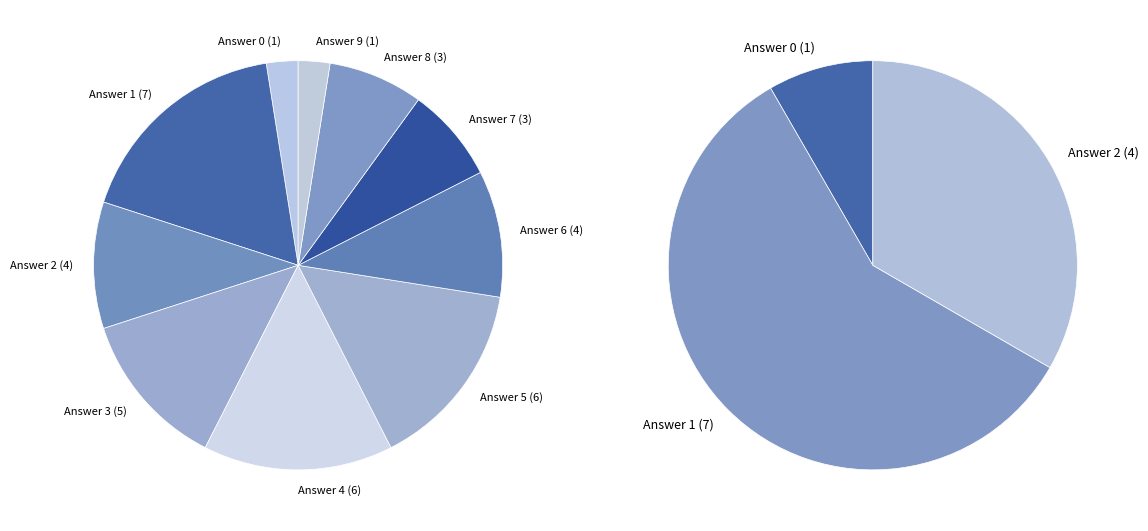

To the nearest percent, what is the average slice percentage?

10%